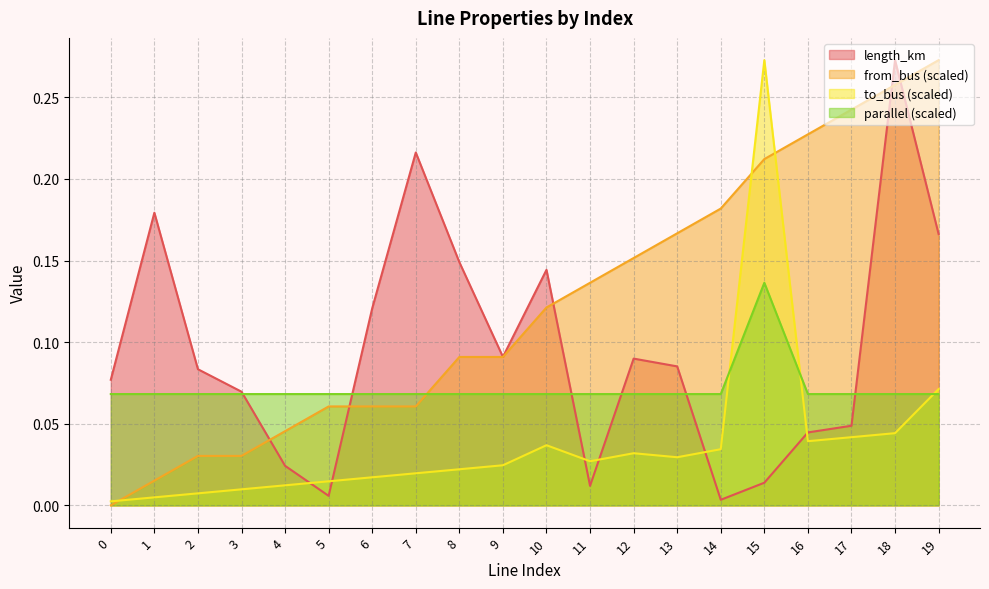

What are all the series names shown in the legend?

length_km, from_bus (scaled), to_bus (scaled), parallel (scaled)